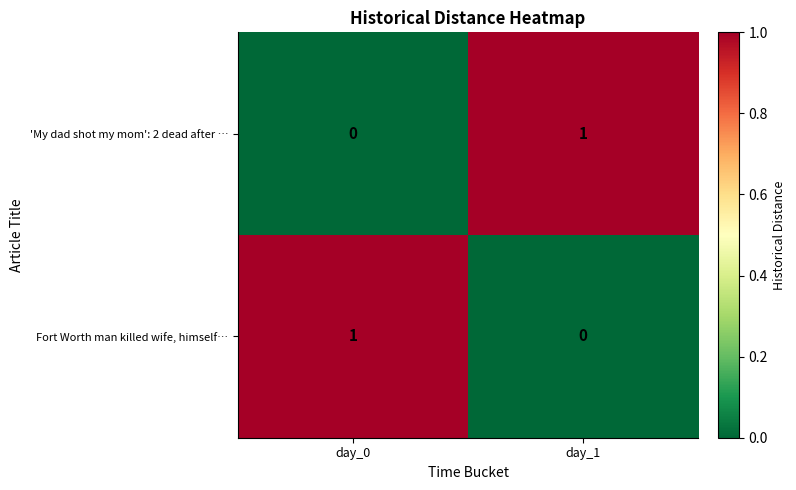

Reading left to right, what are all the values shown in this chart?

'My dad shot my mom': 2 dead after …: 0	1
Fort Worth man killed wife, himself…: 1	0